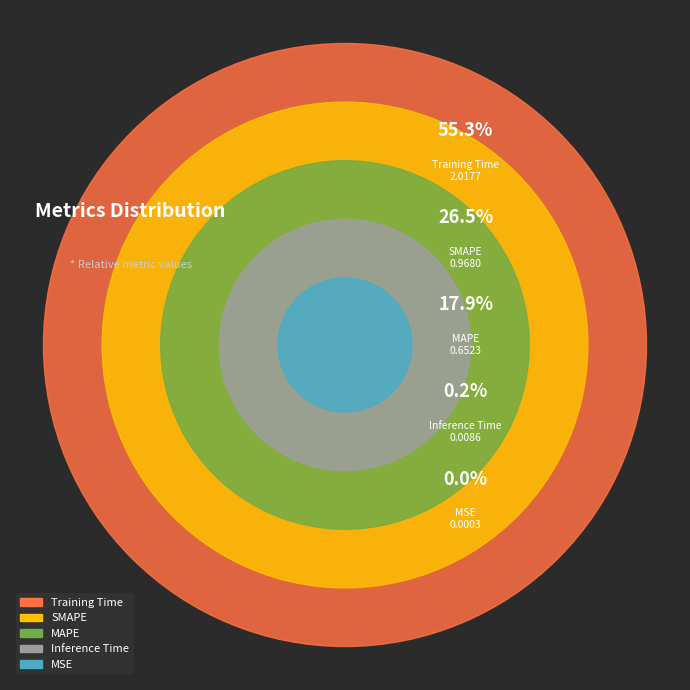

To the nearest percent, what is the difference between the Inference Time and SMAPE slice percentages?

26%